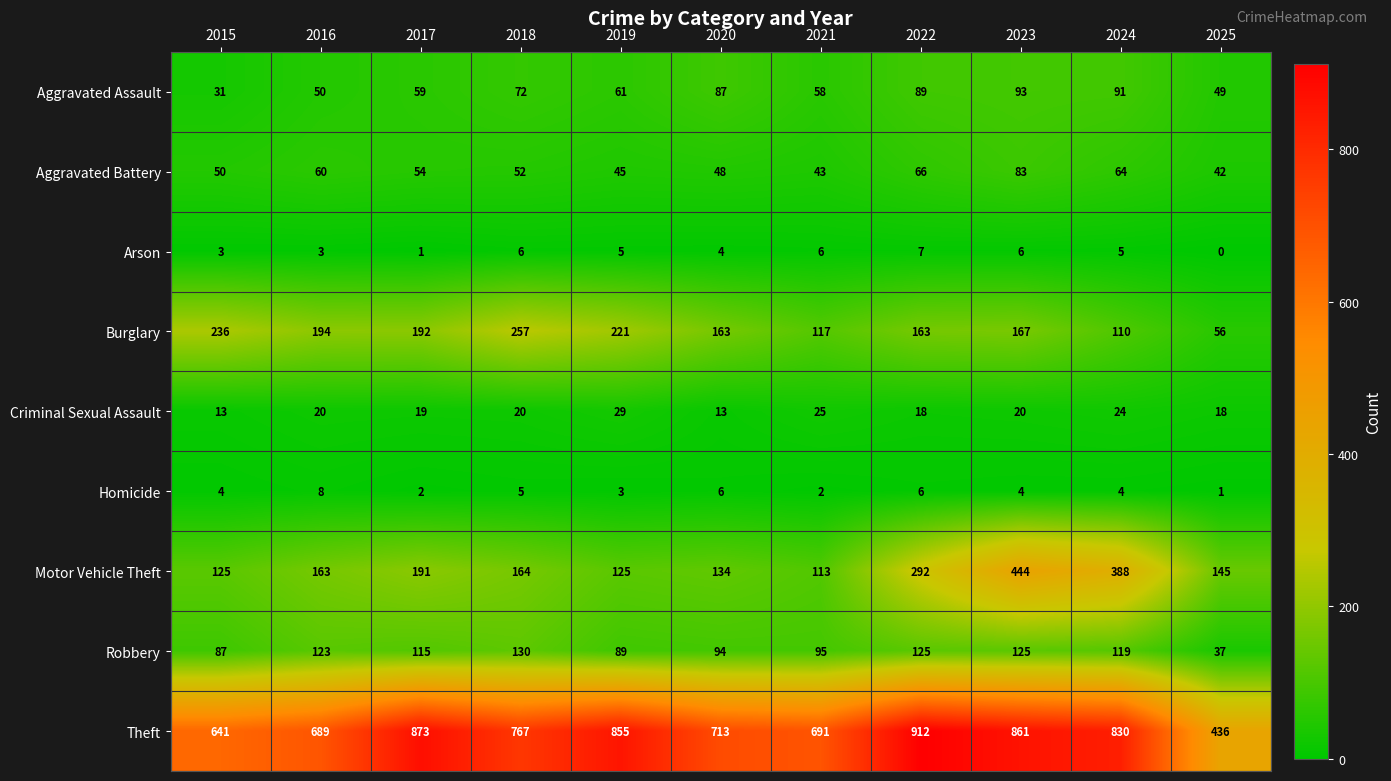

Where is Aggravated Battery nearest to the value 62?

2016